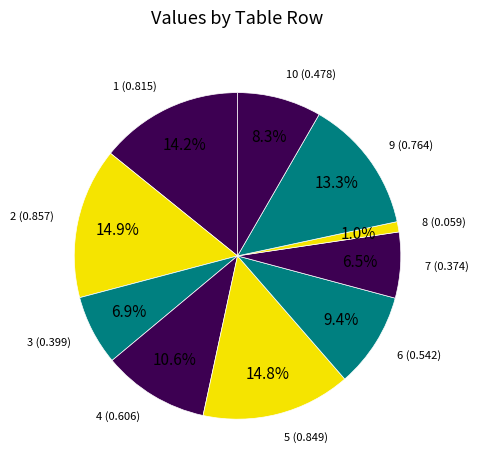

To the nearest percent, what is the difference between the 4 and 9 slice percentages?

3%